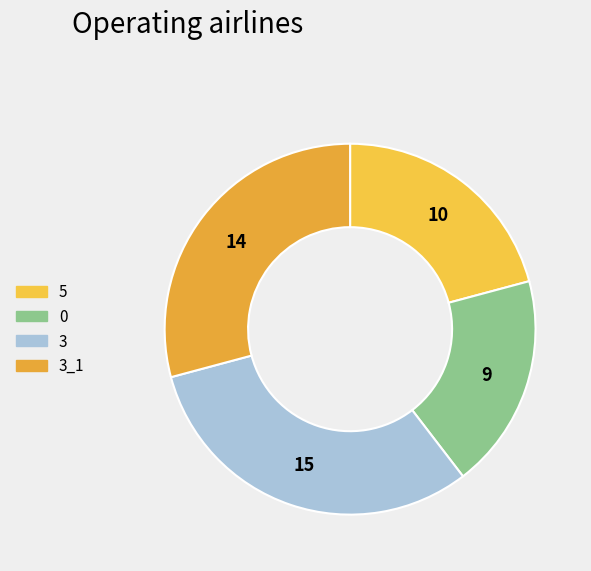

To the nearest percent, what is the difference between the 5 and 3_1 slice percentages?

8%